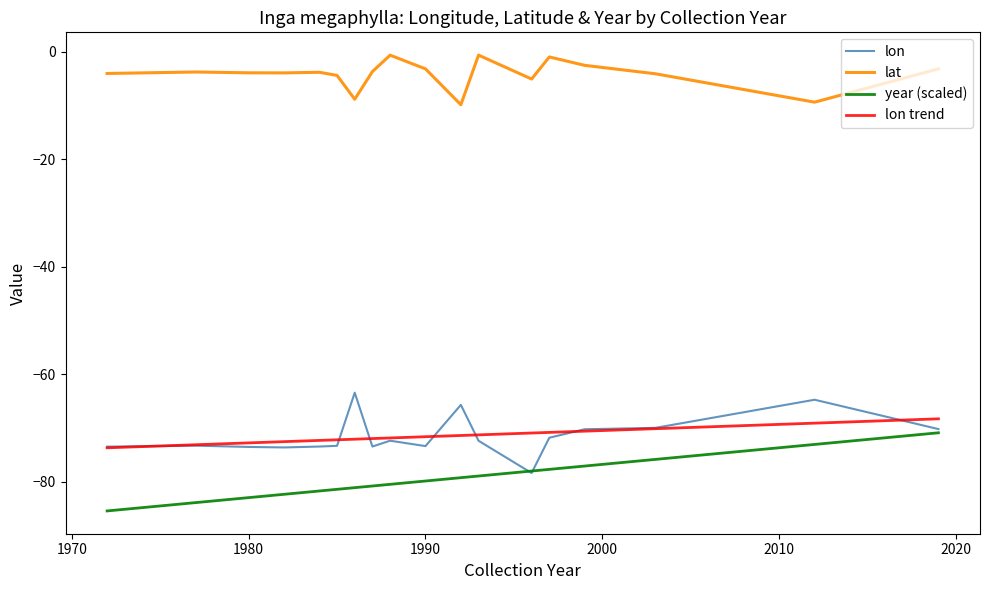

What is the lowest value of the lon trend series?

-73.7